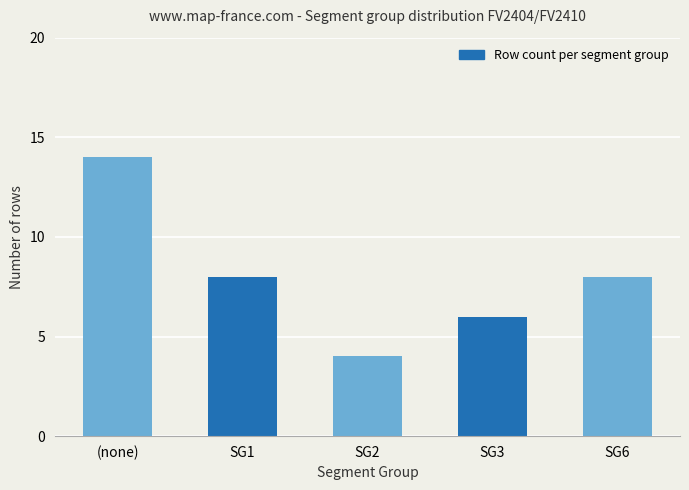

The value at SG3 is 3. True or false?

False